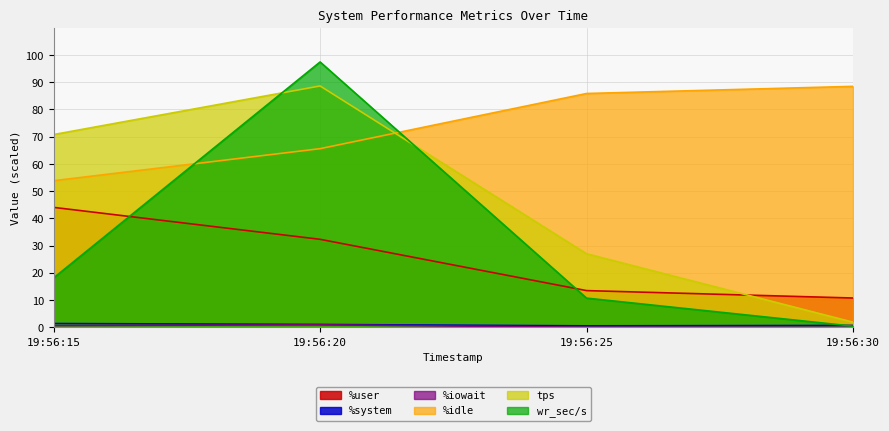

How many data points does each series have?

4